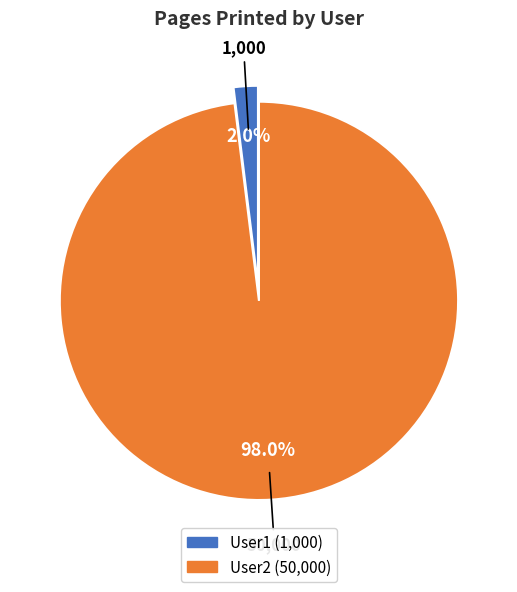

To the nearest percent, what is the average slice percentage?

50%